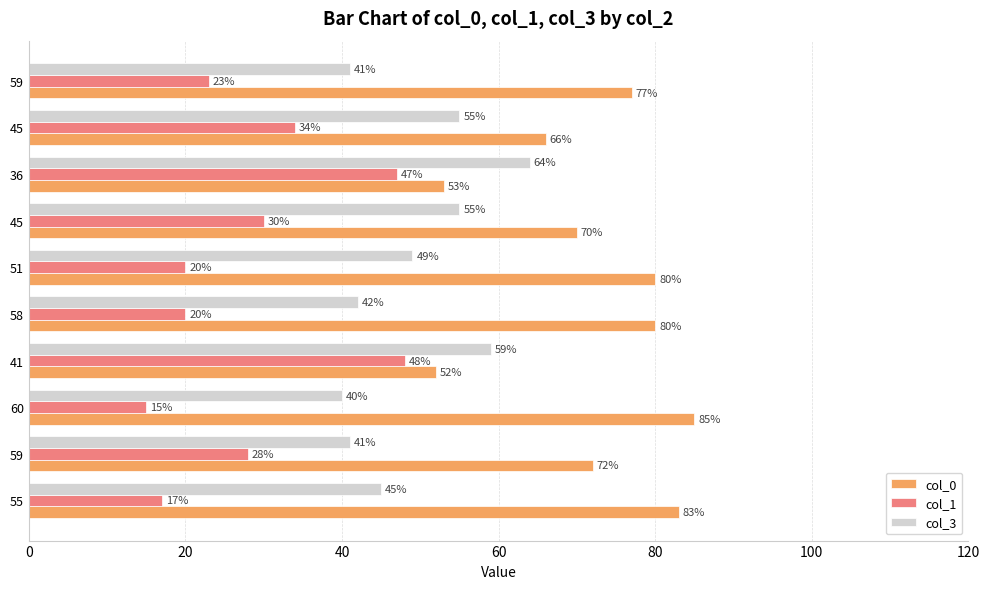

What are all the series names shown in the legend?

col_0, col_1, col_3